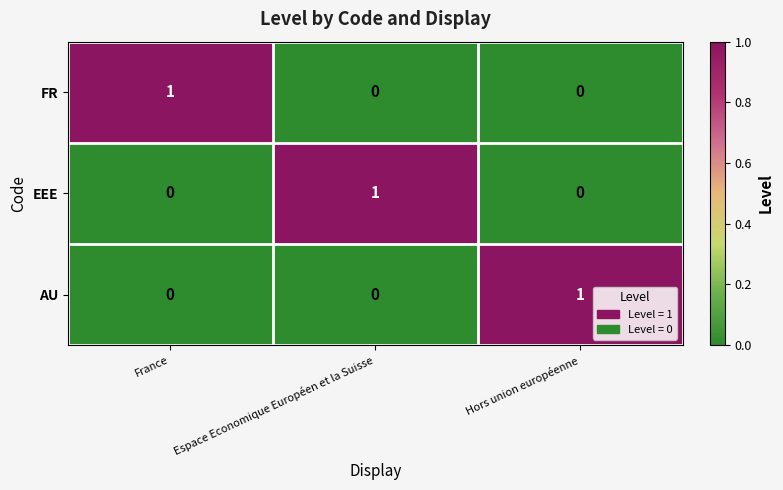

At how many categories does at least one series exceed 0?

3